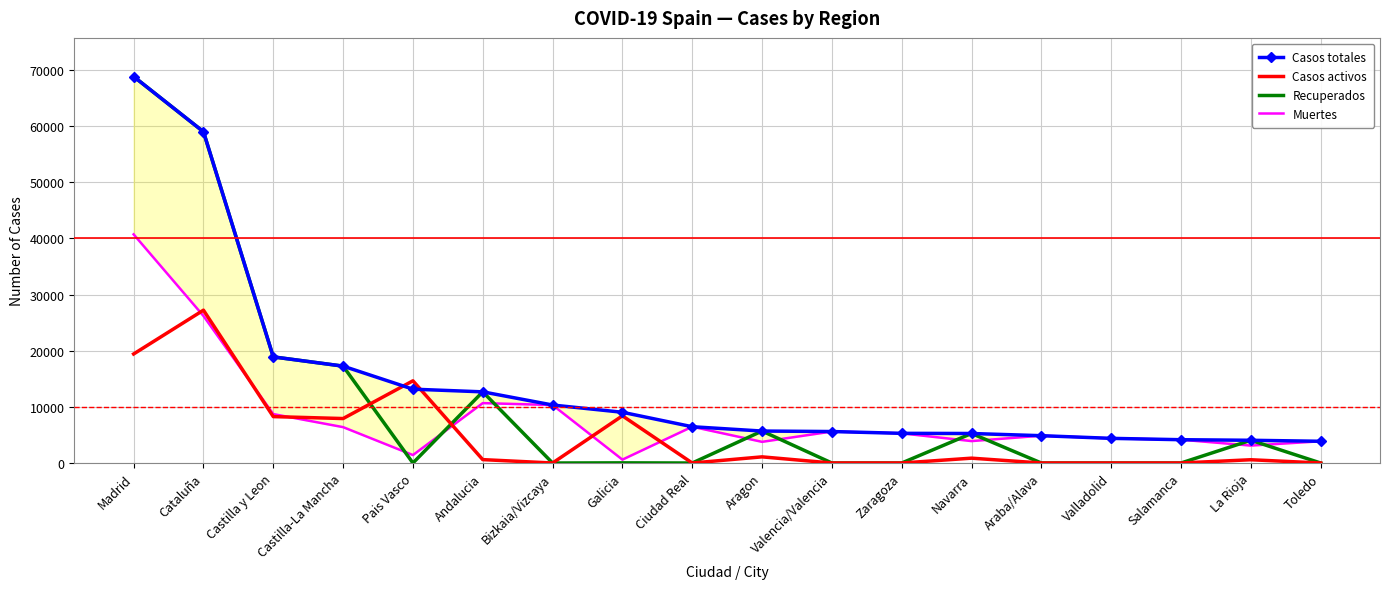

How many data points does each series have?

18